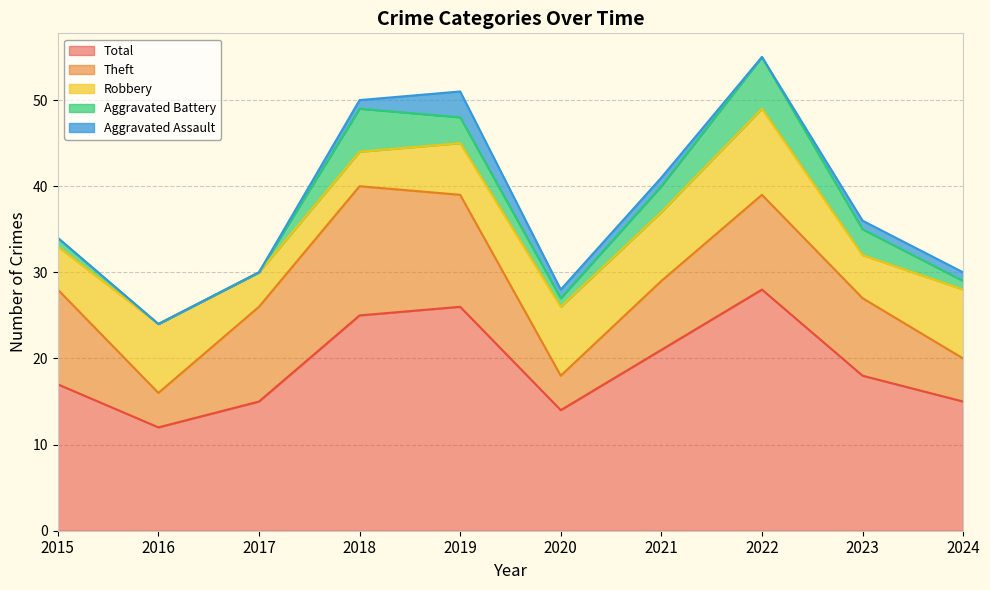

The Aggravated Battery series shows 7 at 2018. True or false?

False